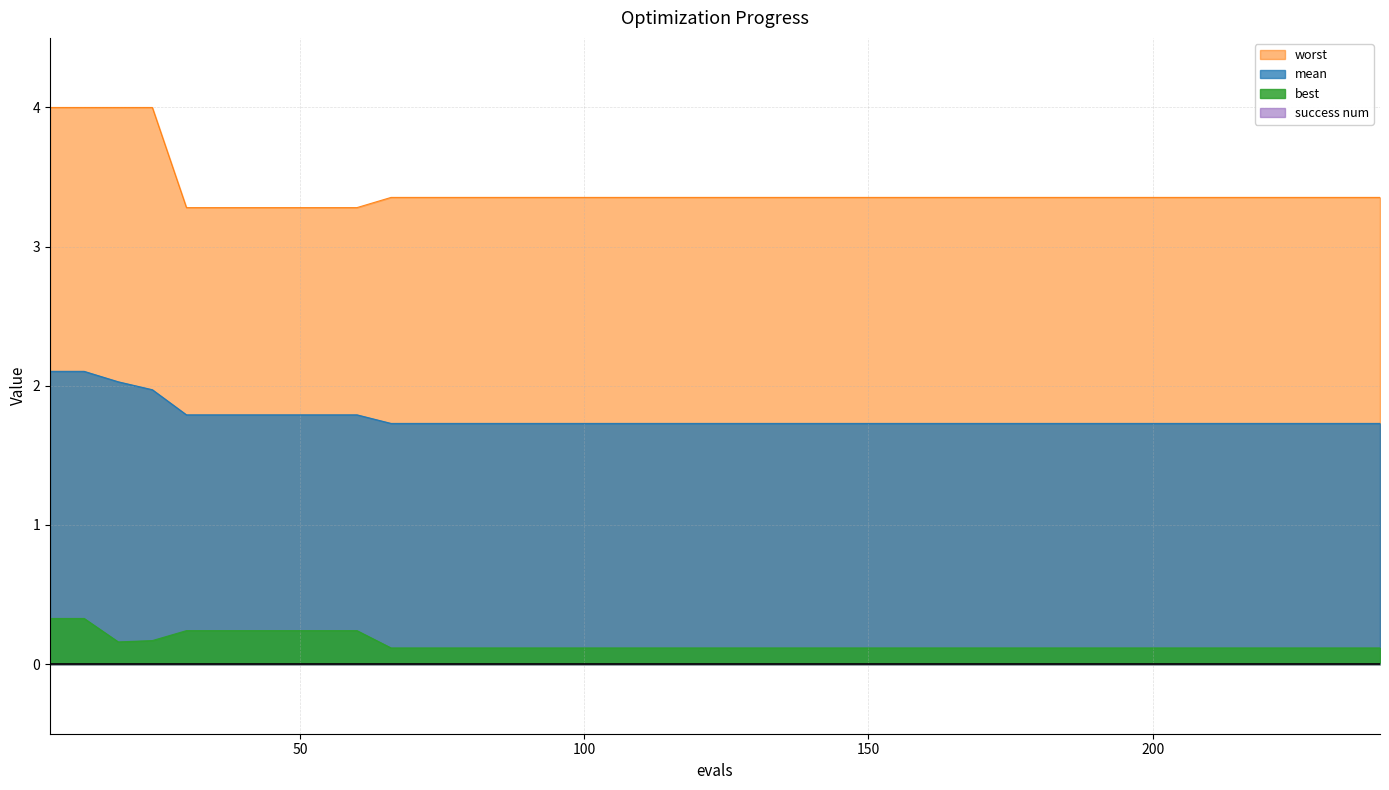

What is the difference between the maximum and minimum values in the worst series?

0.7